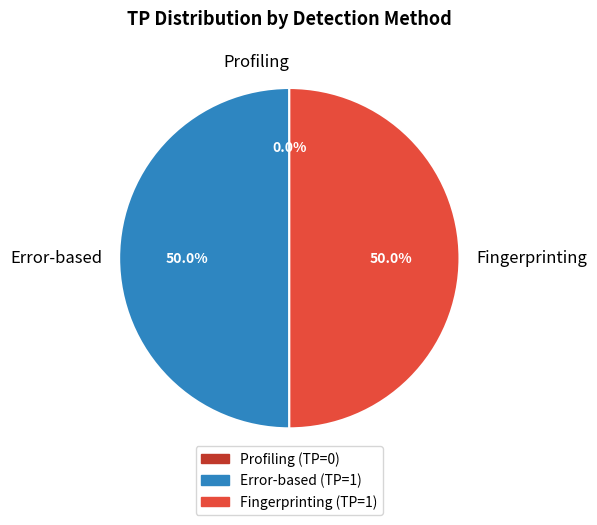

What is the total percentage of Fingerprinting and Profiling?

50.0%